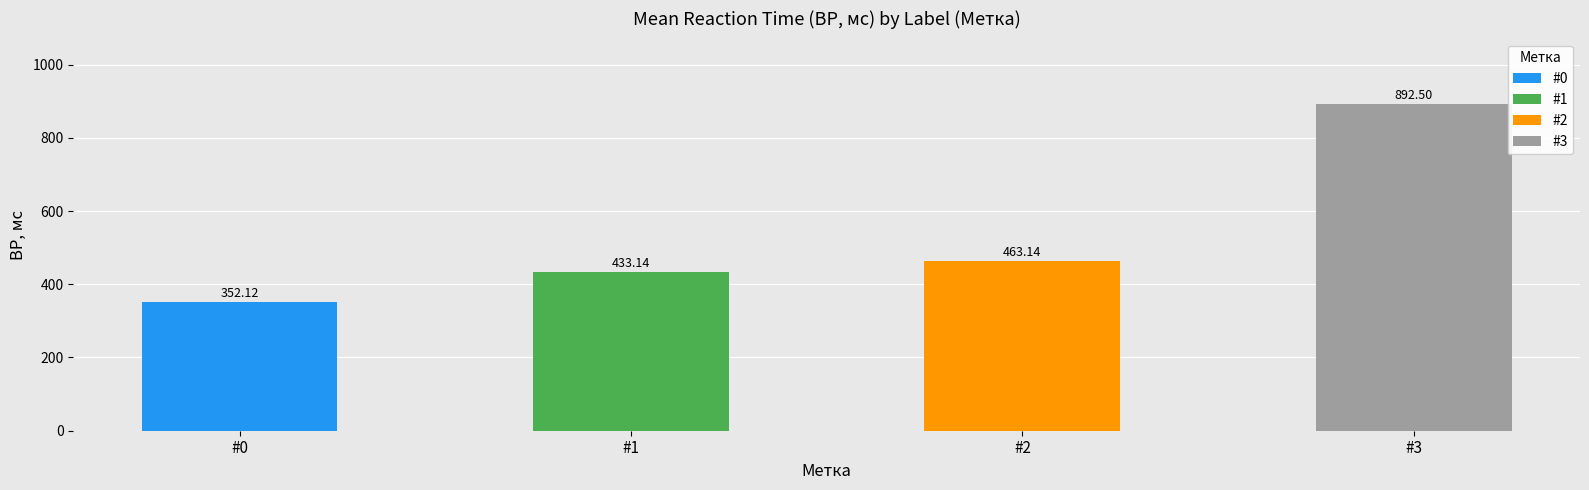

The chart shows a value of 352.1 at #0. True or false?

True